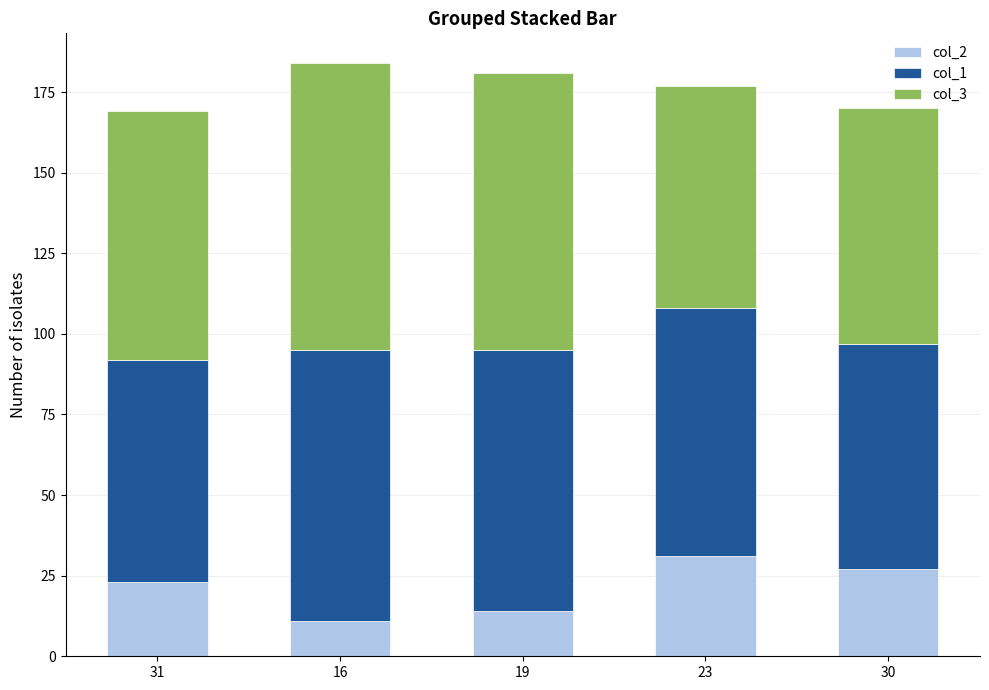

What is the difference between the maximum and minimum values in the col_2 series?

20